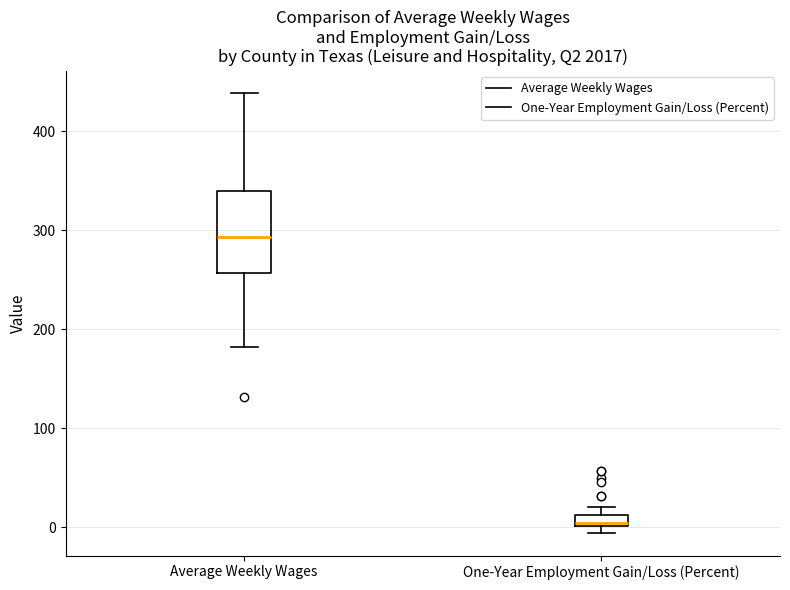

Where does the median line of the box for Average Weekly Wages sit on the y-axis? The values are not printed on the chart, so give them approximately, as read against the axis.

290